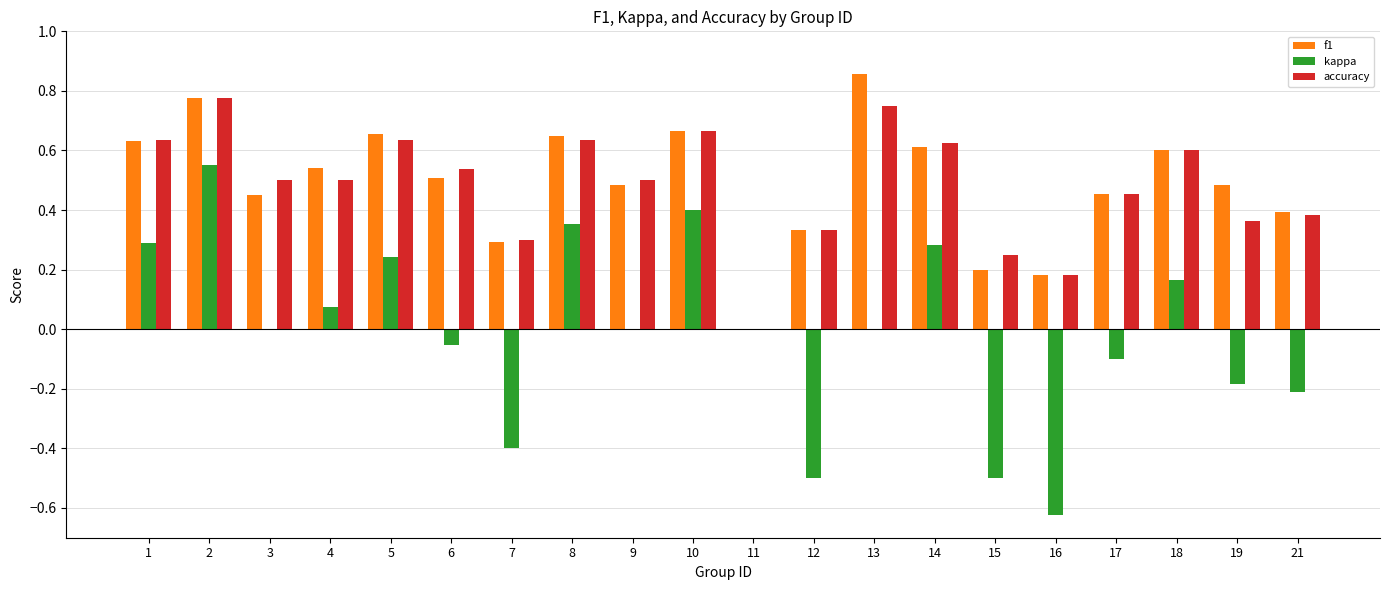

How many groups of bars are there?

20